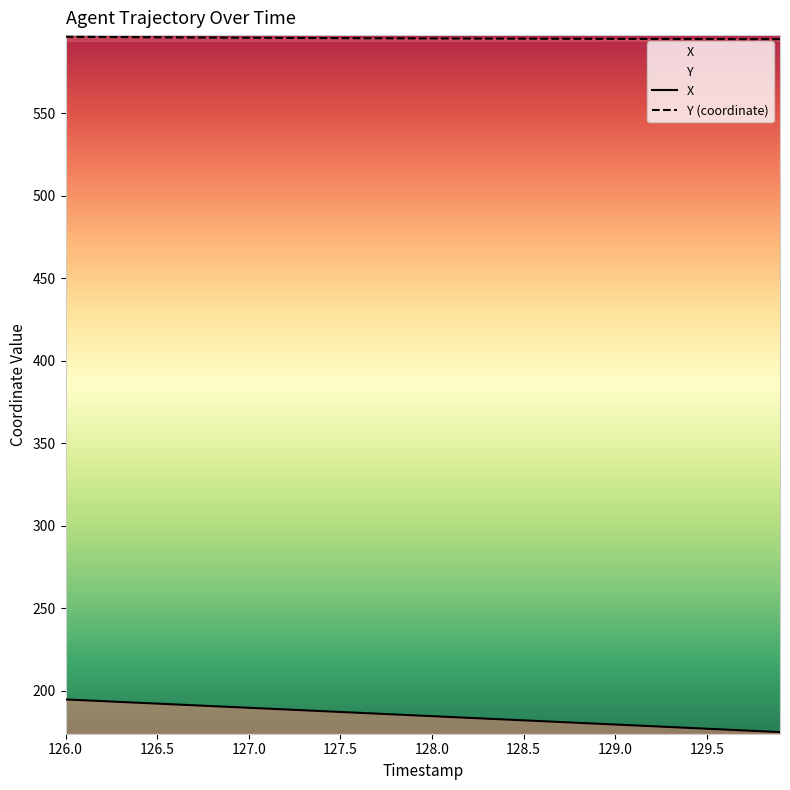

True or false: Y (coordinate) and X intersect in this chart.

False